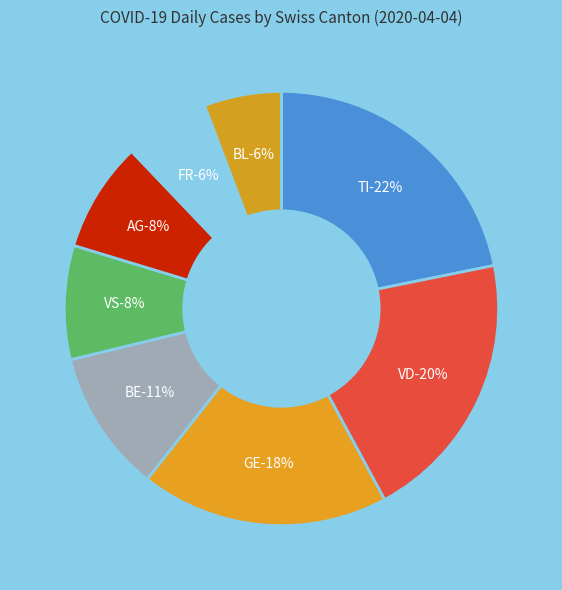

True or false: TI accounts for 27% of the total.

False